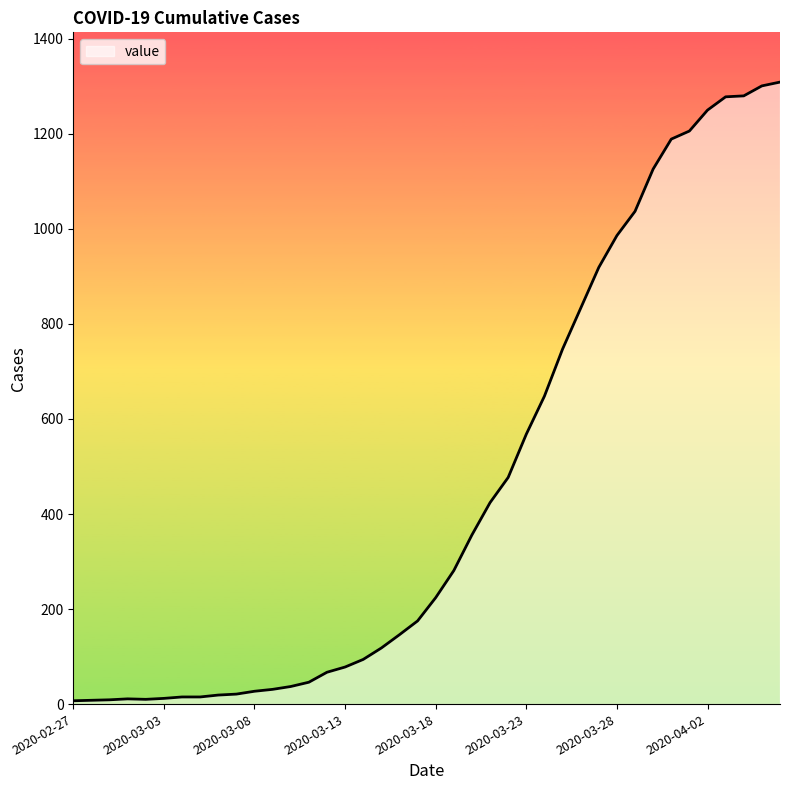

What is the difference between the maximum and minimum values?

1302